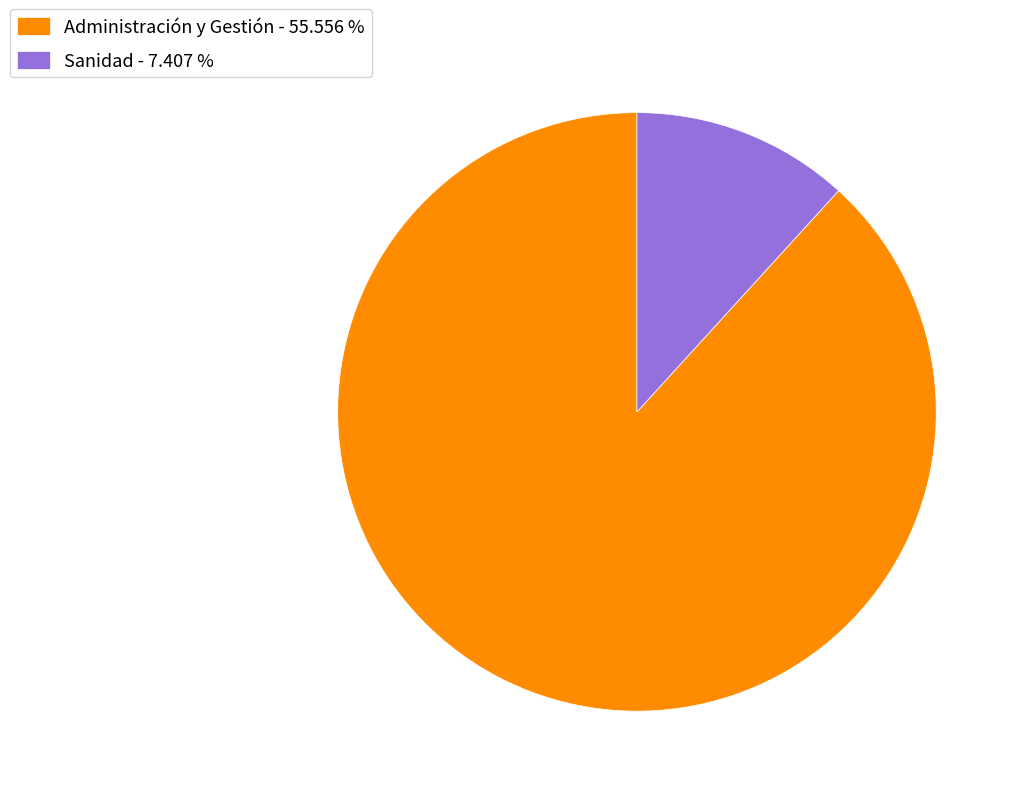

Between Sanidad and Administración y Gestión, which is larger?

Administración y Gestión